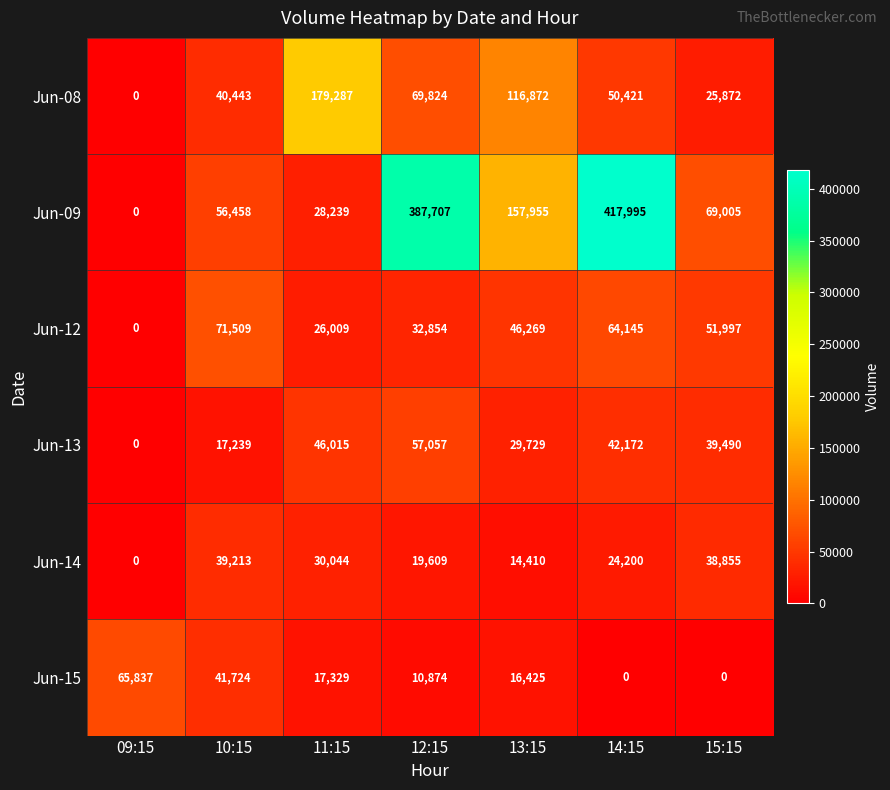

What is the greatest value displayed?

417995